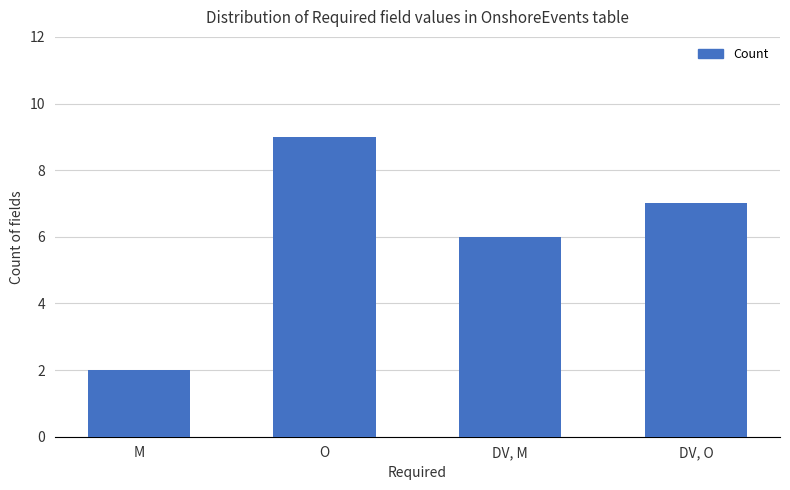

What is the approximate value at DV, M?

6